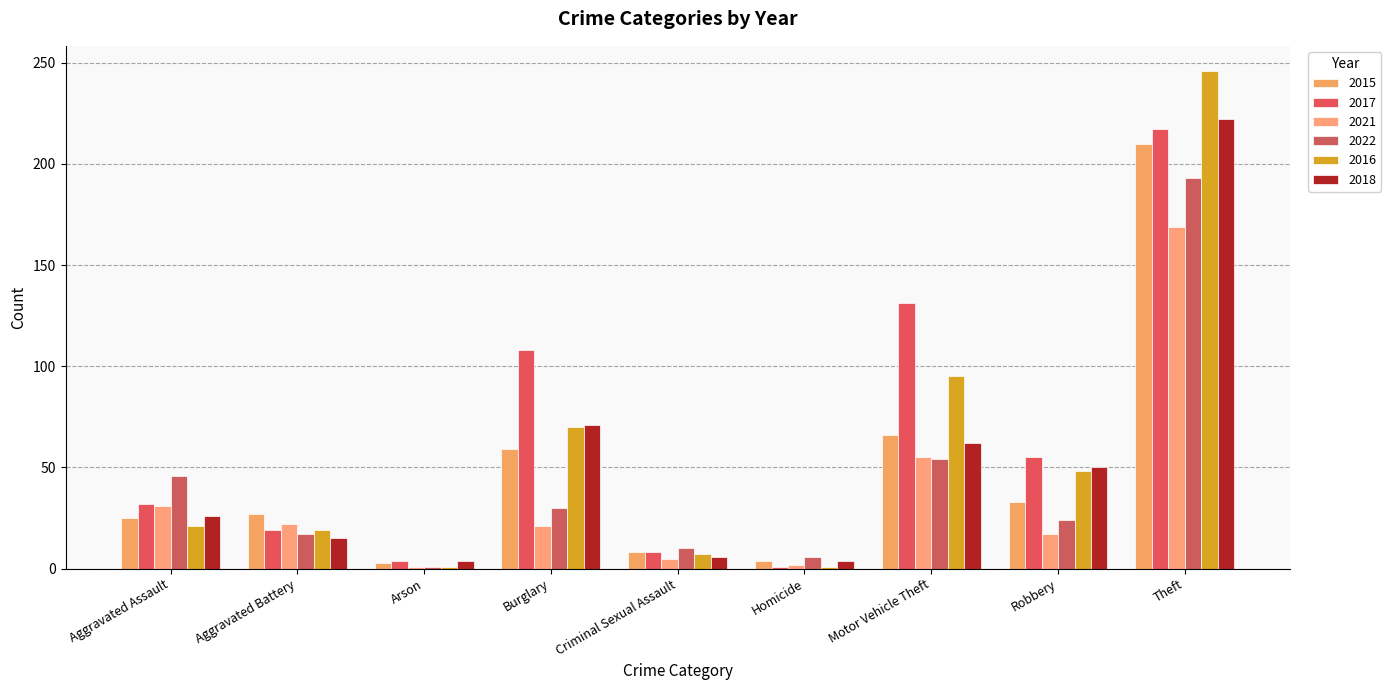

What is the sum of the 2022 values at Arson and Burglary?

31